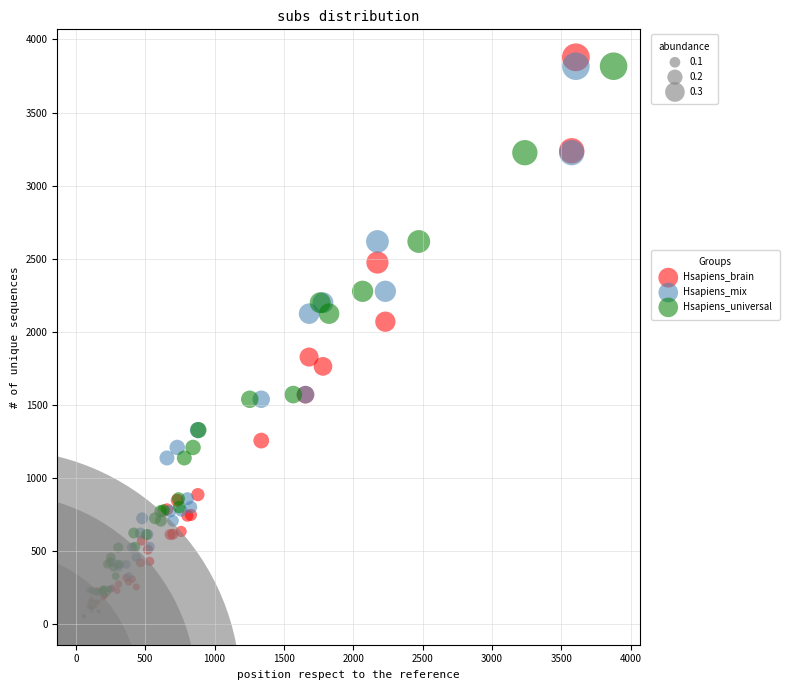

Which series has the widest spread of Y values?

Hsapiens_brain